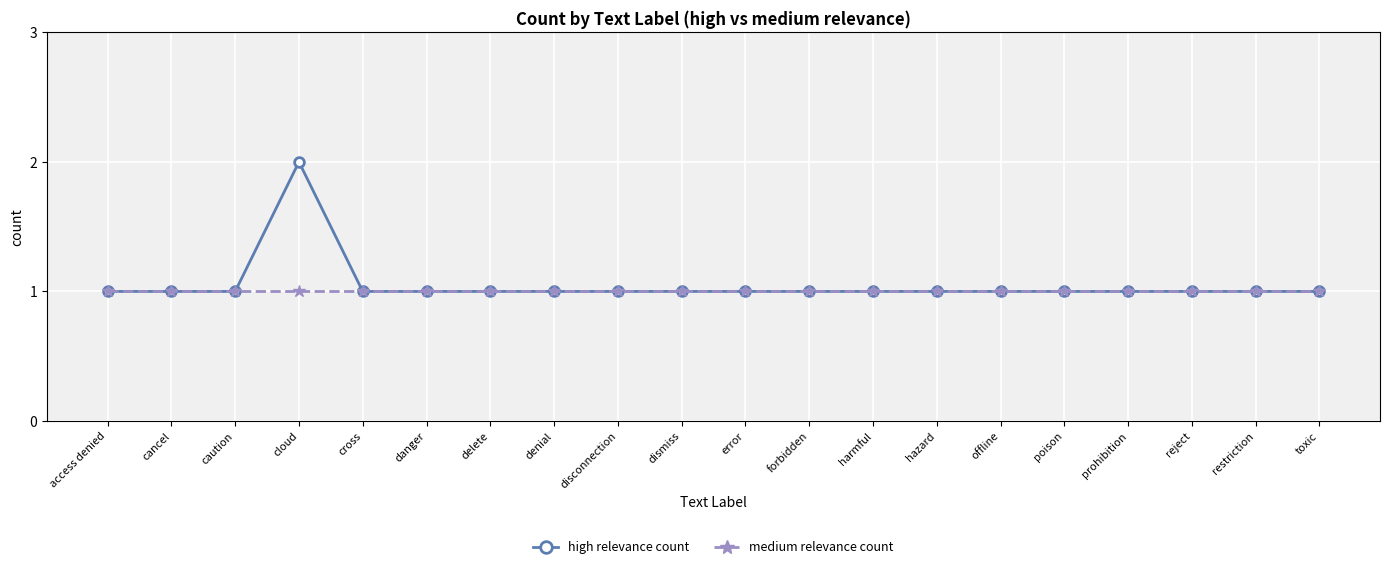

What is the maximum value for high relevance count?

2